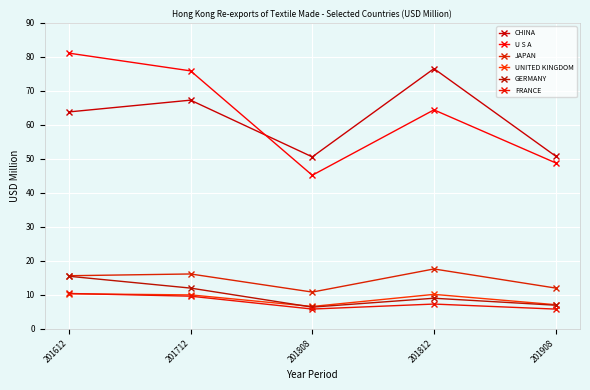

List the labels in order of FRANCE value, largest first.

201612, 201712, 201812, 201808, 201908